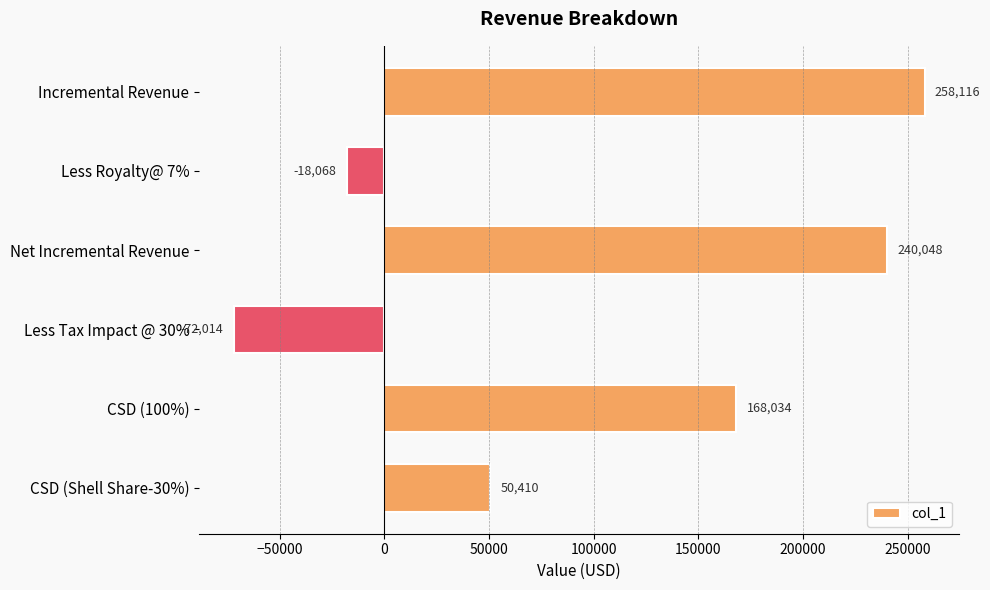

What is the average value?

104421.0